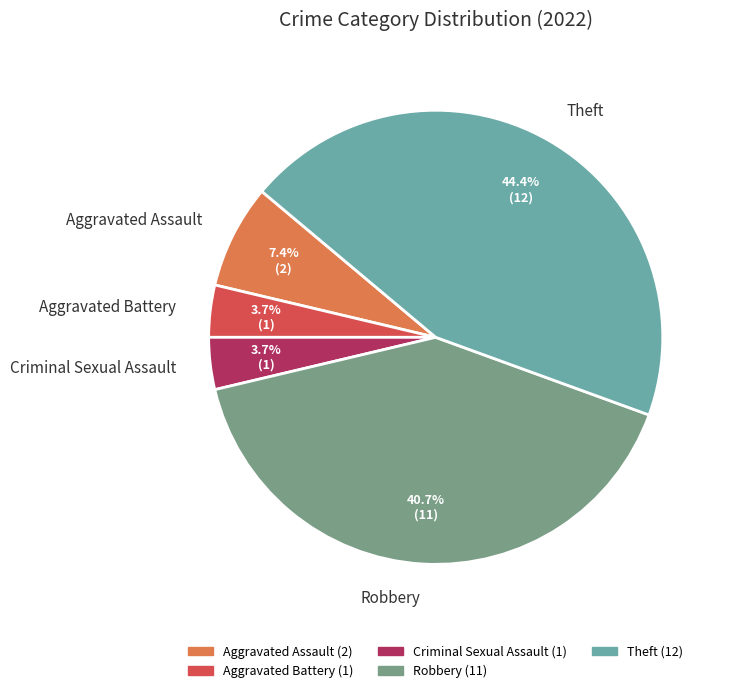

The Aggravated Battery slice represents 4% of the pie. True or false?

True